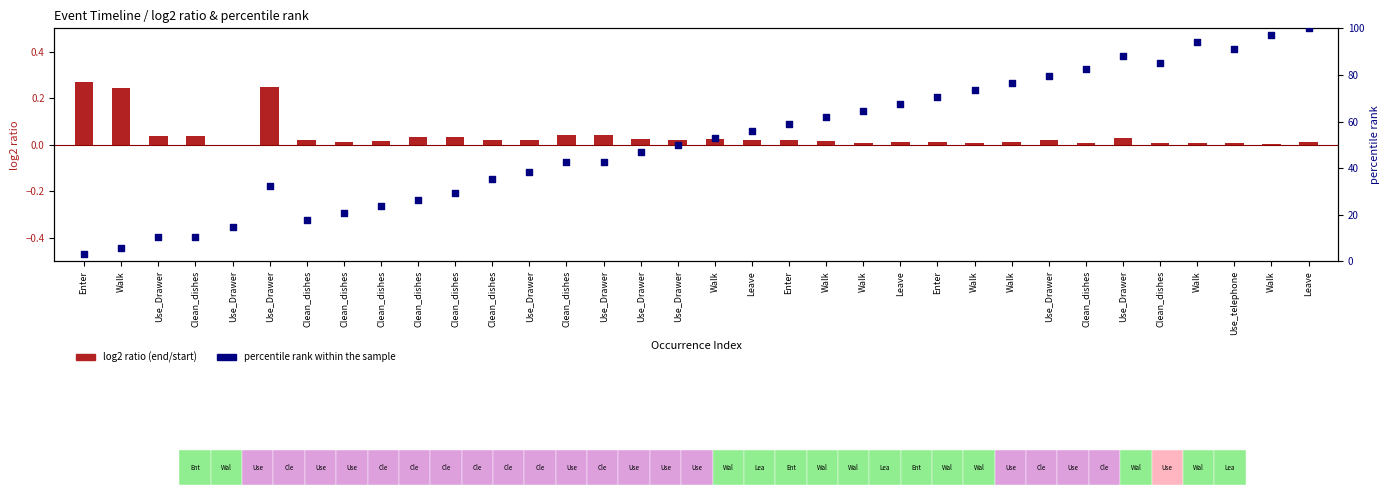

Which series has the widest spread of Y values?

percentile rank within the sample